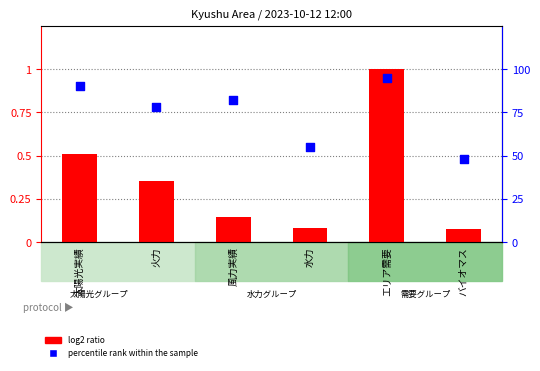

What are all the series names shown in the legend?

log2 ratio, percentile rank within the sample